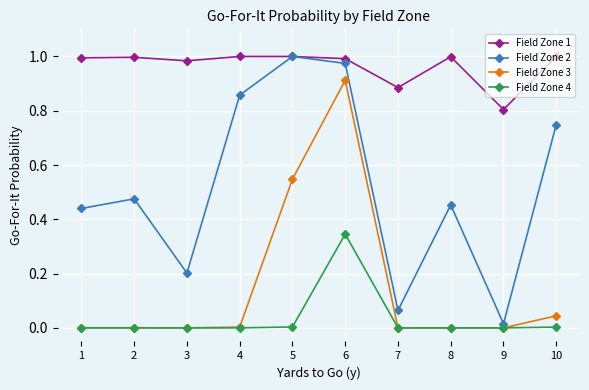

Which series has the largest range (max minus min)?

Field Zone 2